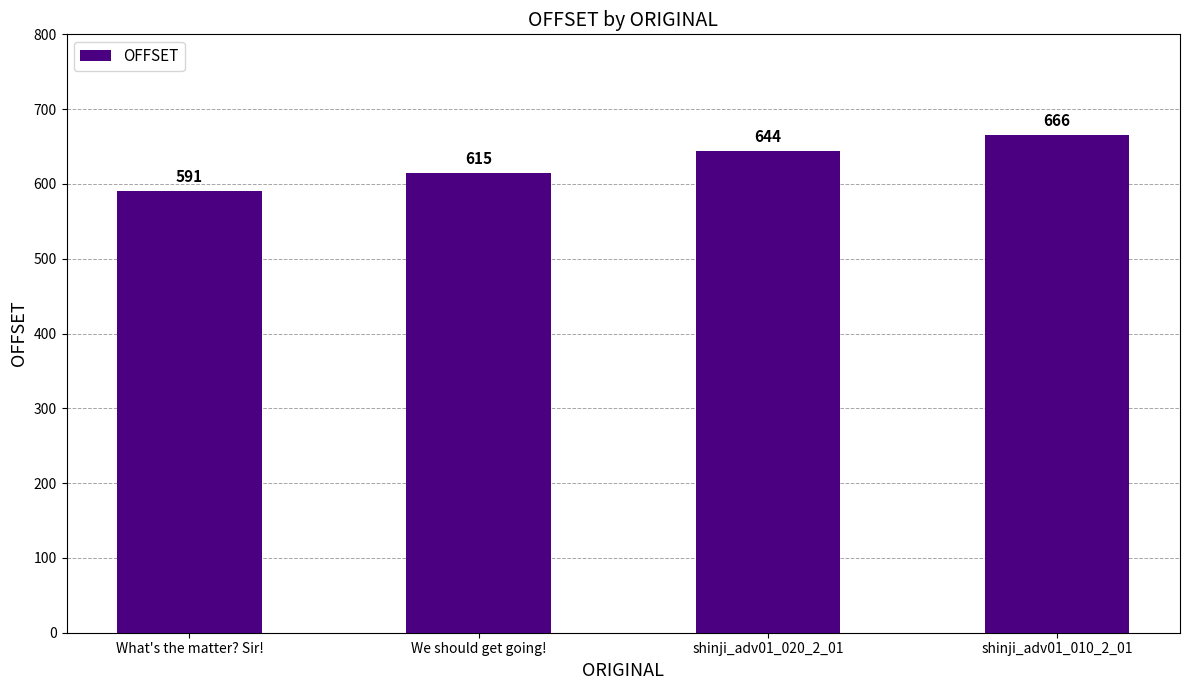

How many series are shown in this chart?

1